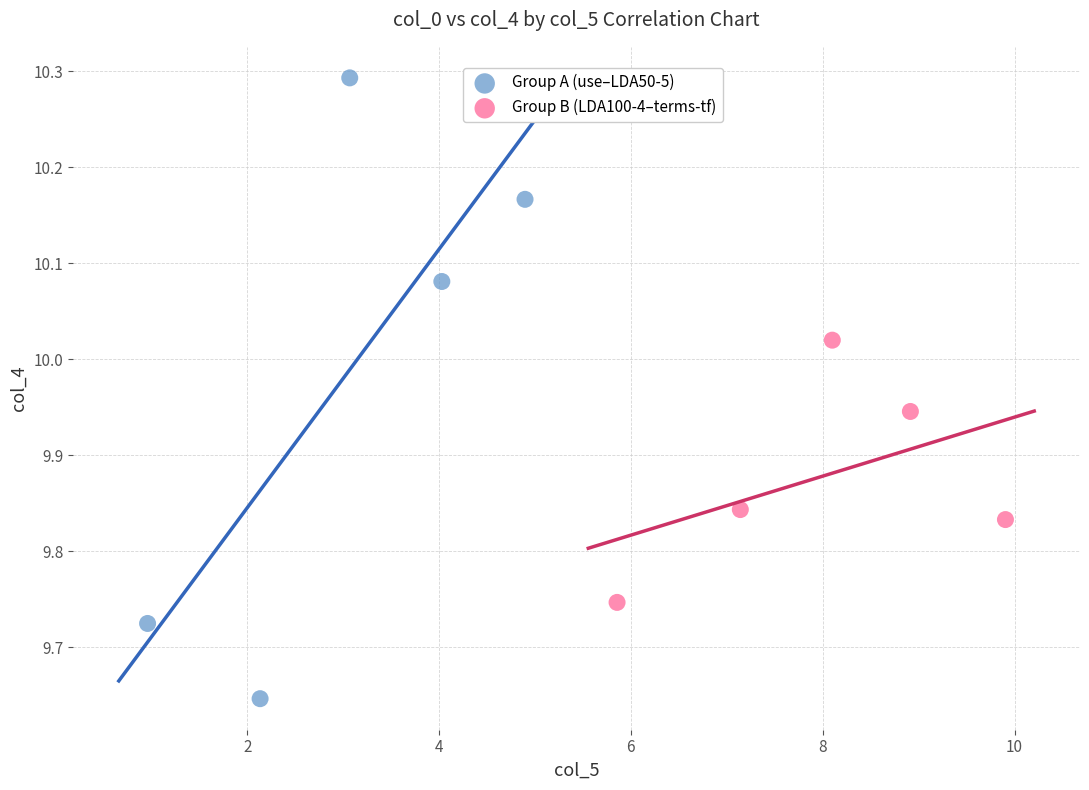

Which series contains the highest Y value?

Group A (use–LDA50-5)